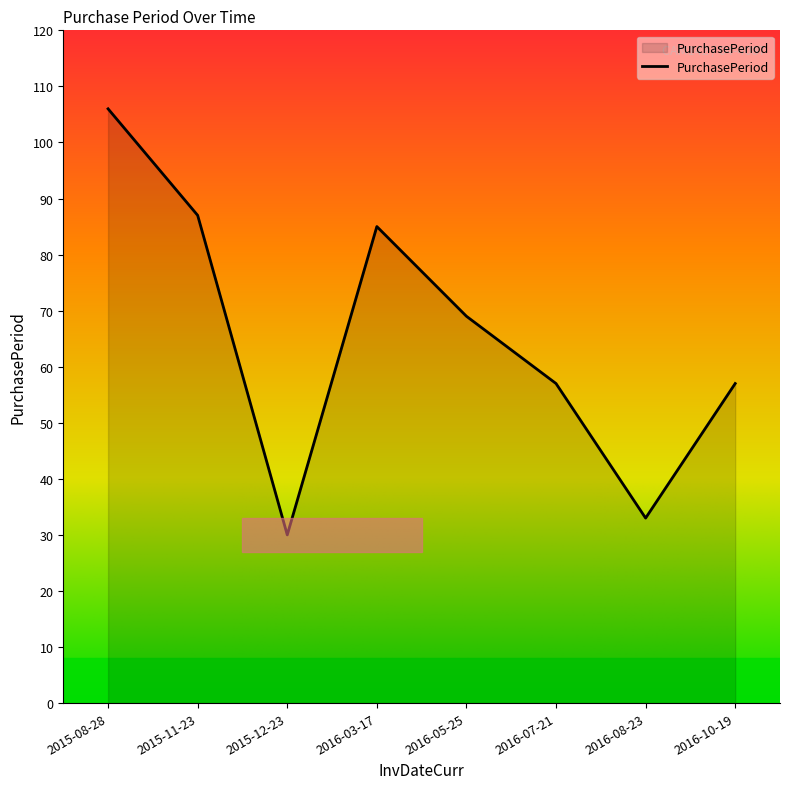

True or false: the data has more than 1 interior local peaks.

False